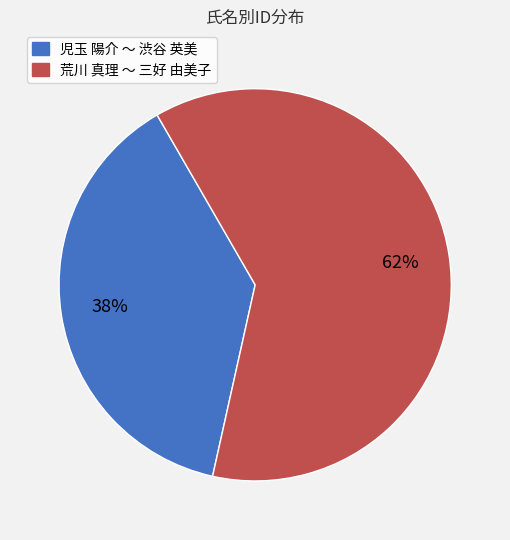

To the nearest percent, what is the average slice percentage?

50%